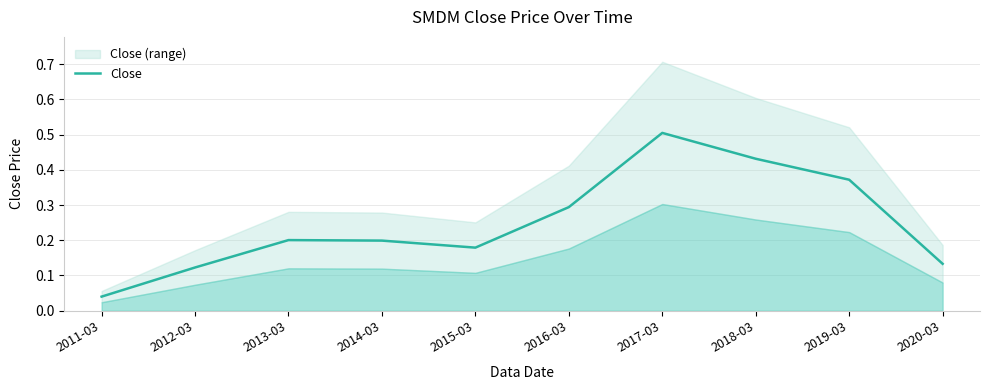

Rank the categories by value from highest to lowest.

2017-03, 2018-03, 2019-03, 2016-03, 2013-03, 2014-03, 2015-03, 2020-03, 2012-03, 2011-03